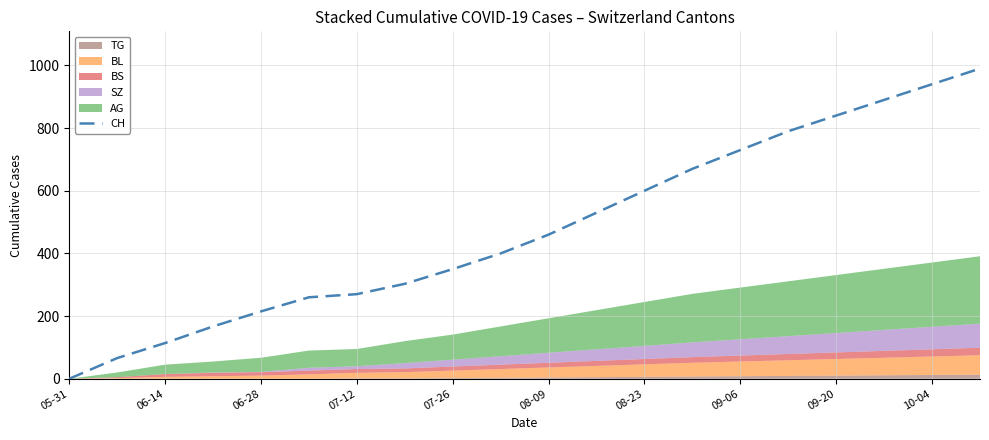

True or false: there are more than 1 points higher than both neighbors.

False